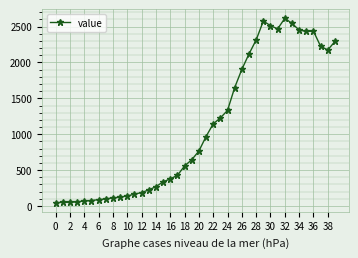

What is the value of the 14th point from the left?

225